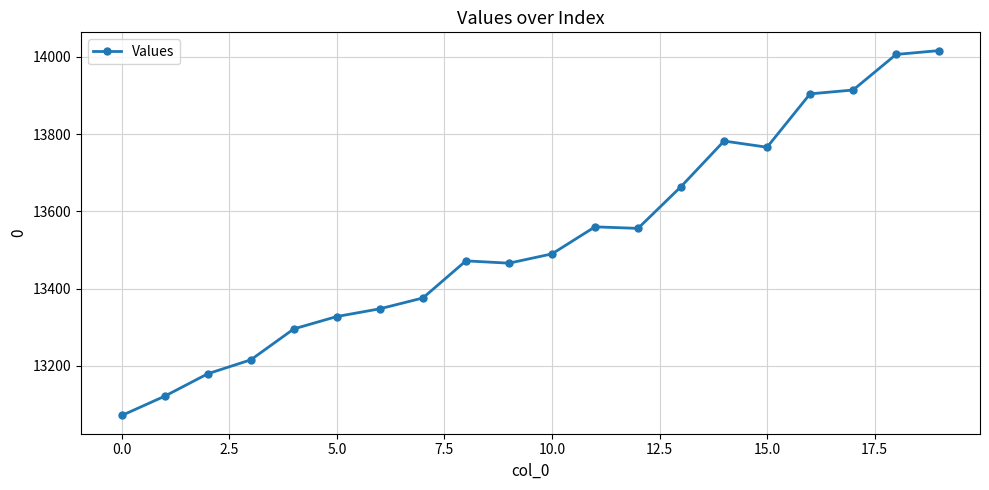

What is the smallest value displayed?

13072